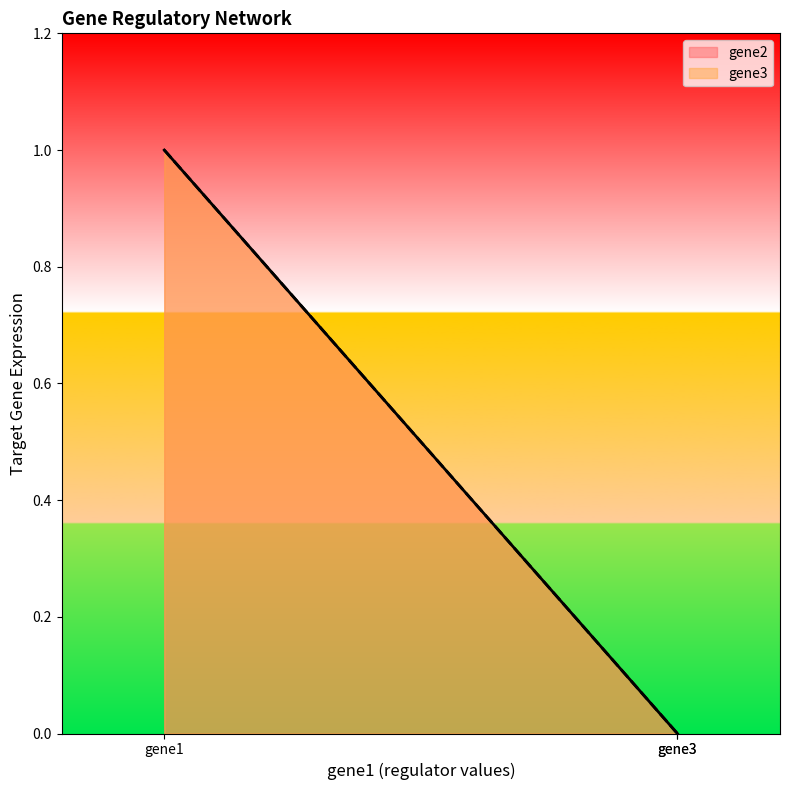

Between gene3 and gene1, which is larger?

gene1